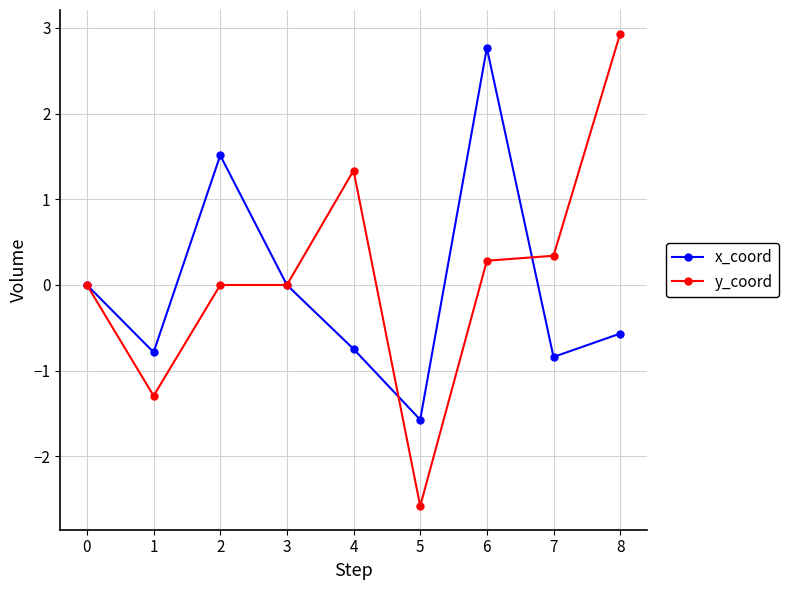

What is the difference between the x_coord values at 3 and 7?

0.8